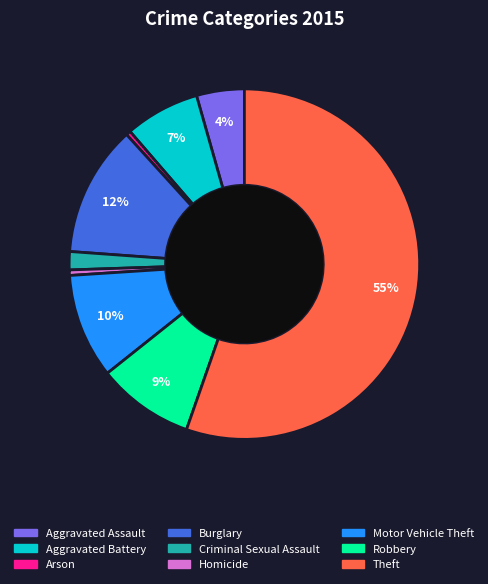

Is the sum of Homicide and Motor Vehicle Theft greater than half?

No